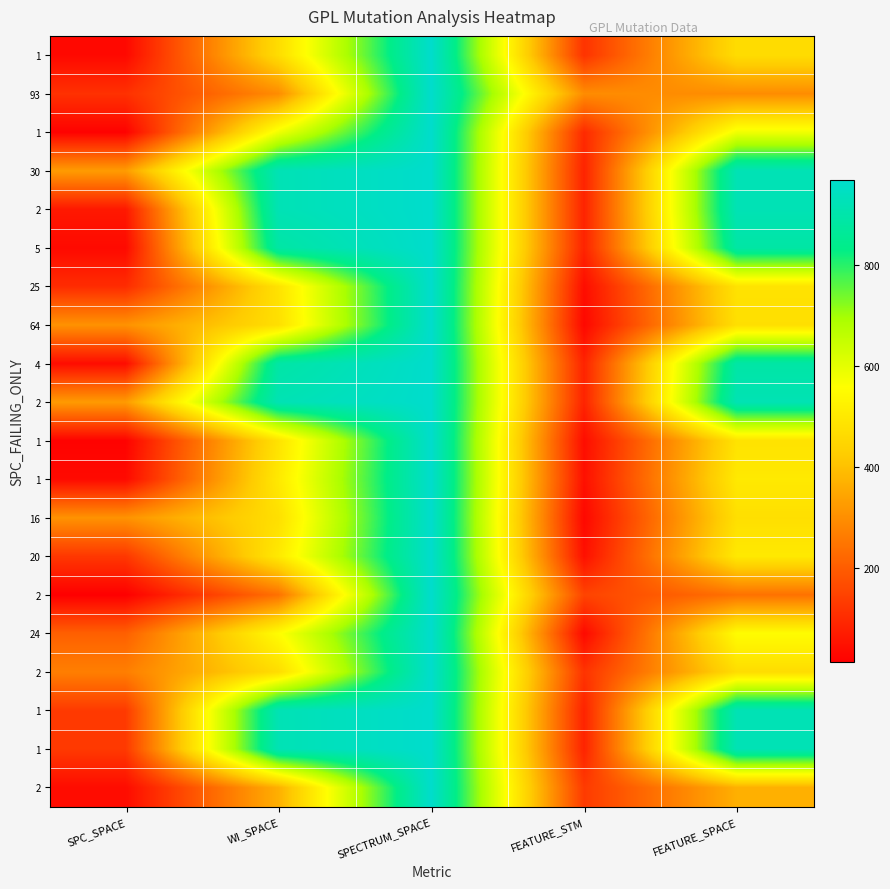

How many categories are shown in the chart?

5